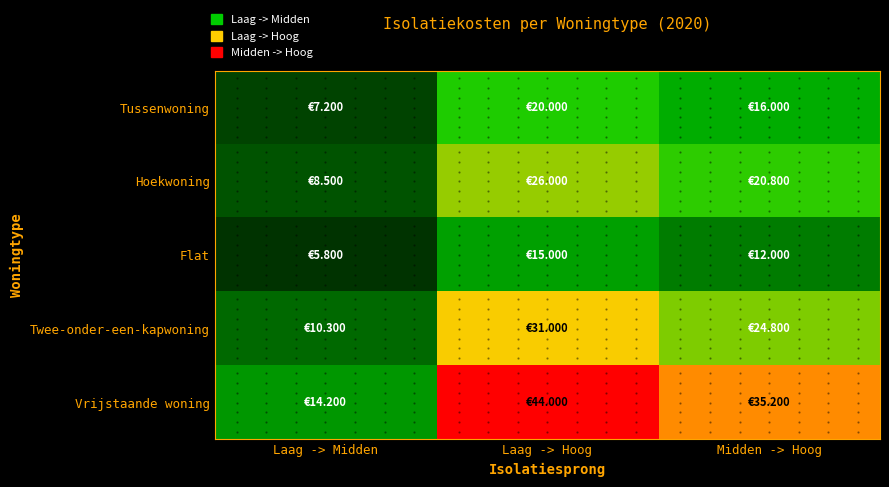

Between Laag -> Midden and Midden -> Hoog, which is larger?

Midden -> Hoog